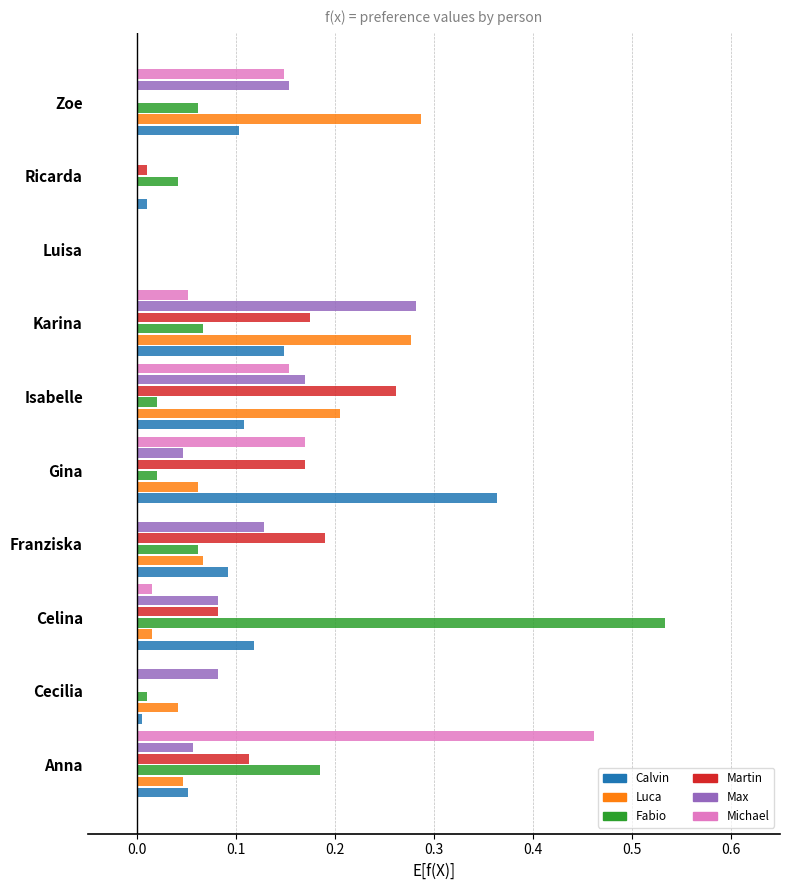

Which category has the highest value across all series?

Celina